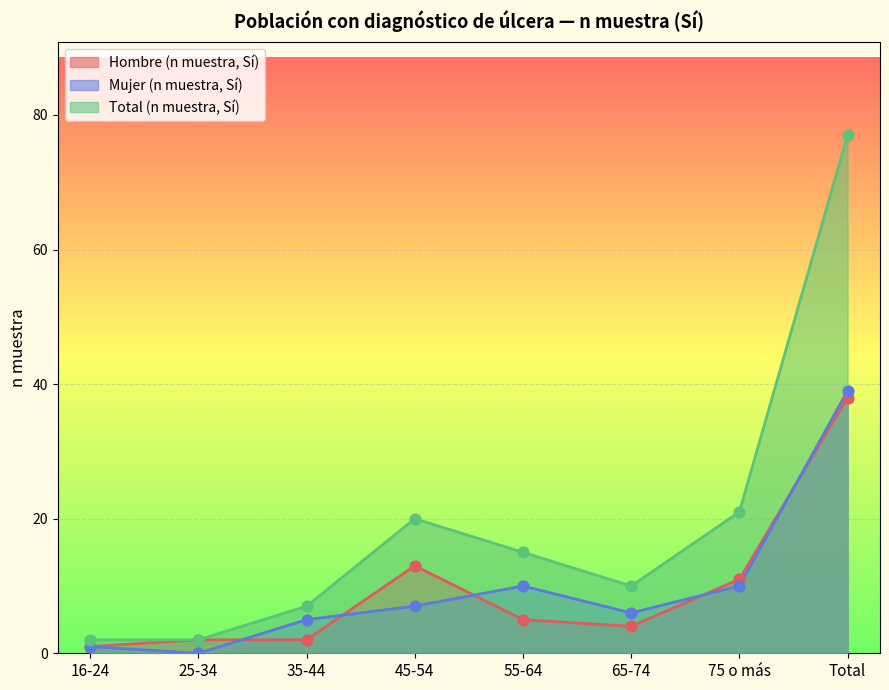

Which series contains the lowest Y value?

Mujer (n muestra, Sí)